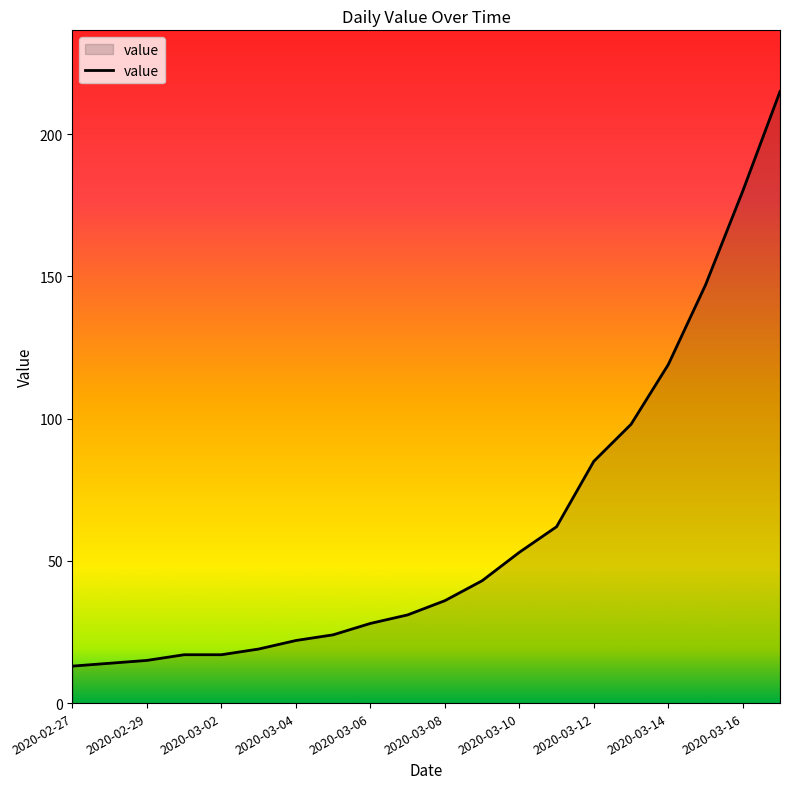

What is the sum of all values?

1238